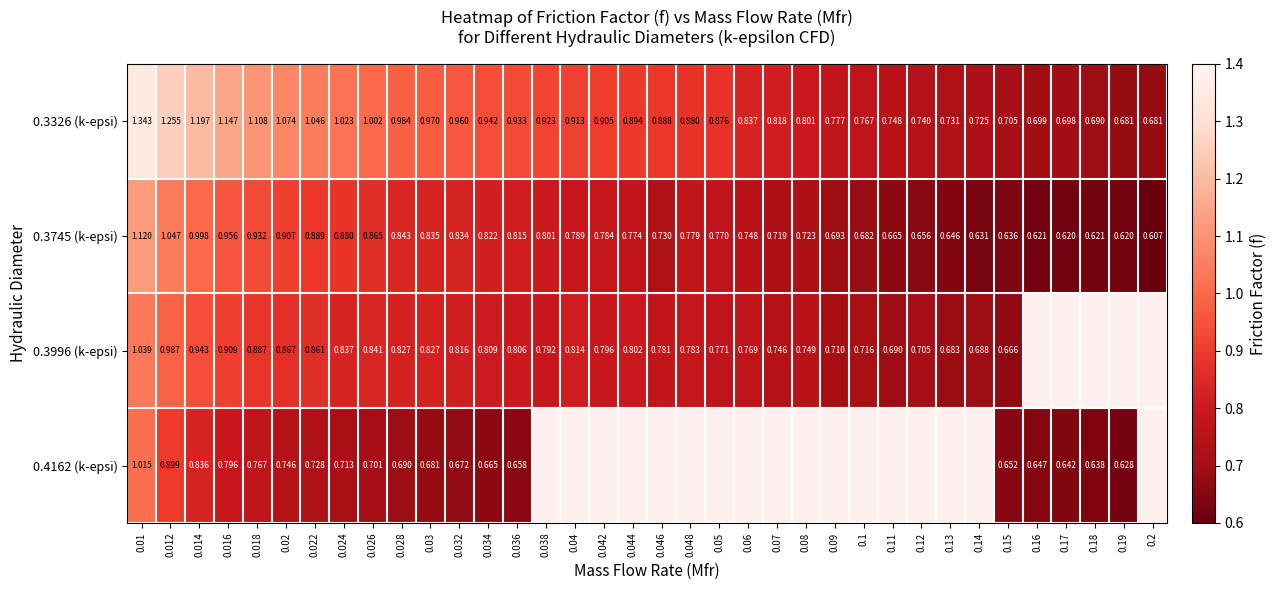

At which label is 0.3996 (k-epsi) closest to 0?

0.15